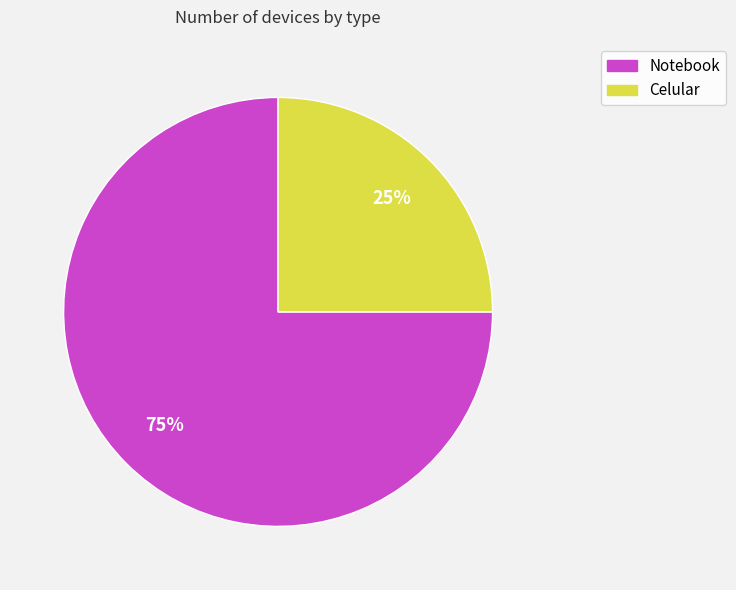

Between Celular and Notebook, which is larger?

Notebook